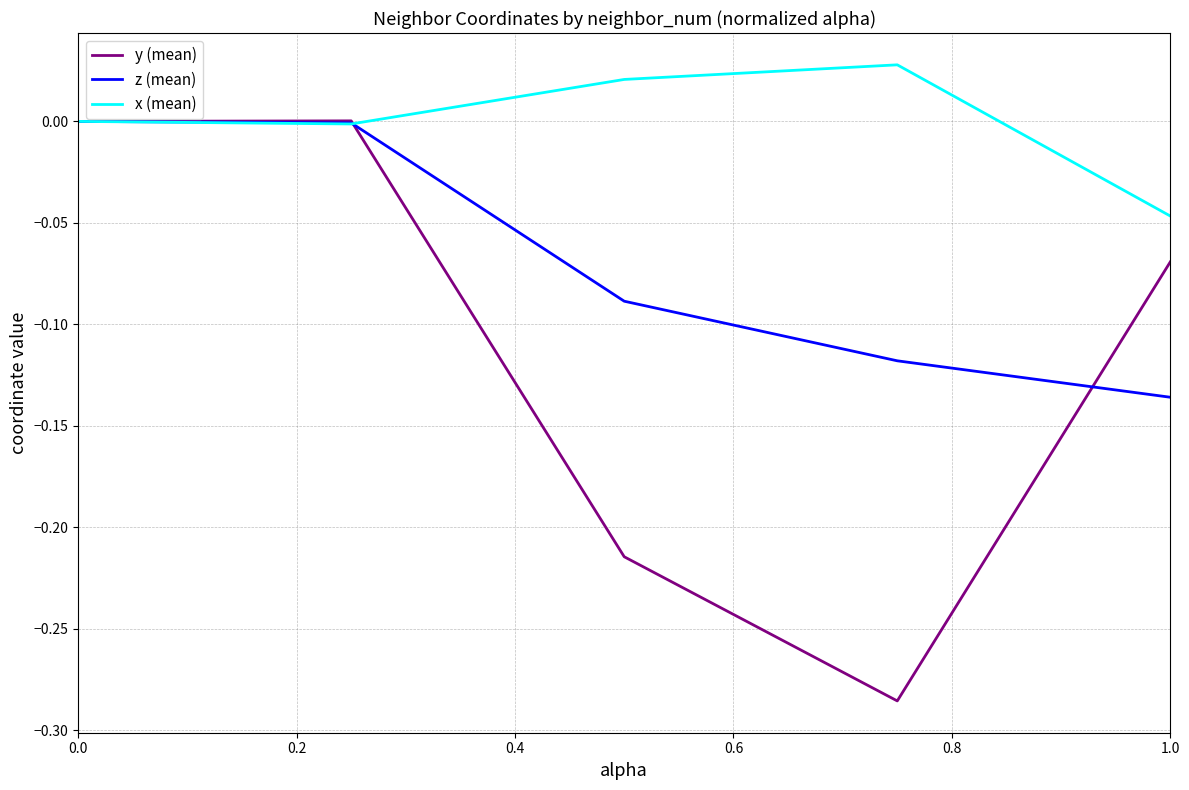

Which series has the widest spread of values?

y (mean)